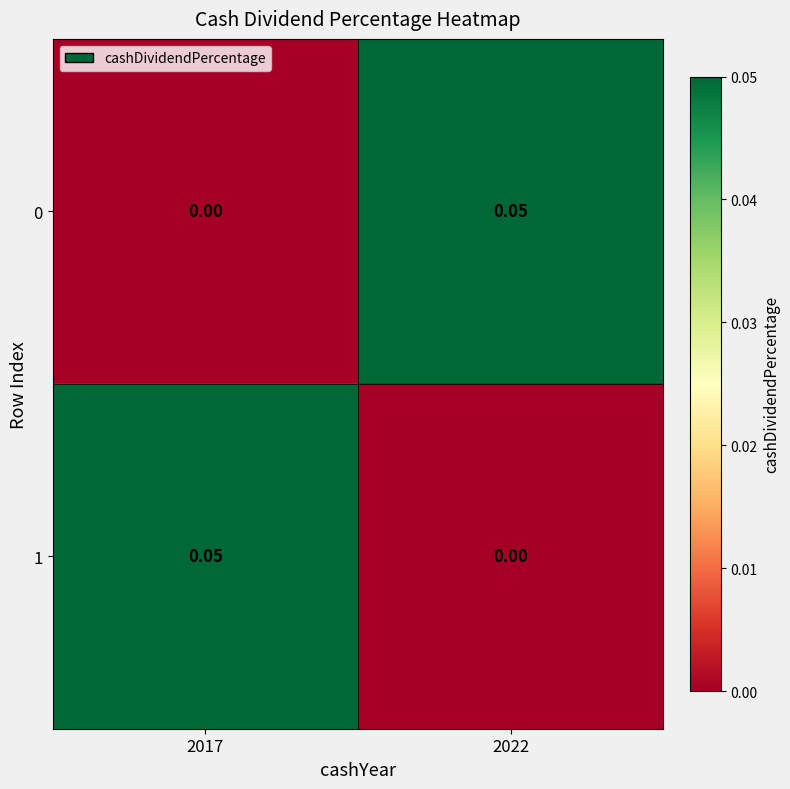

Is the value of 1 at 2022 greater than the value of 0 at 2022?

No